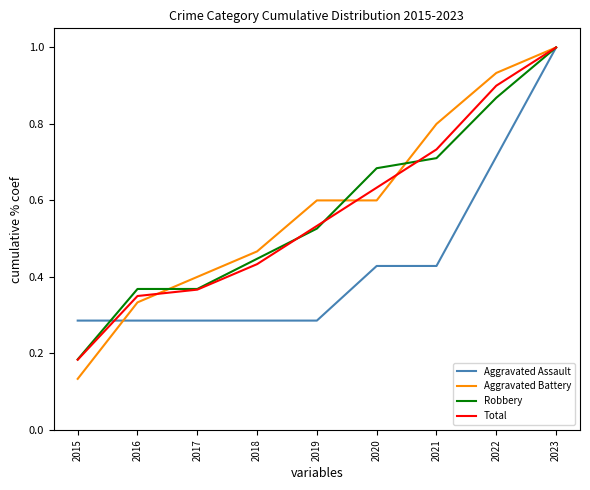

Between 2017 and 2019, which series saw the biggest shift?

Aggravated Battery